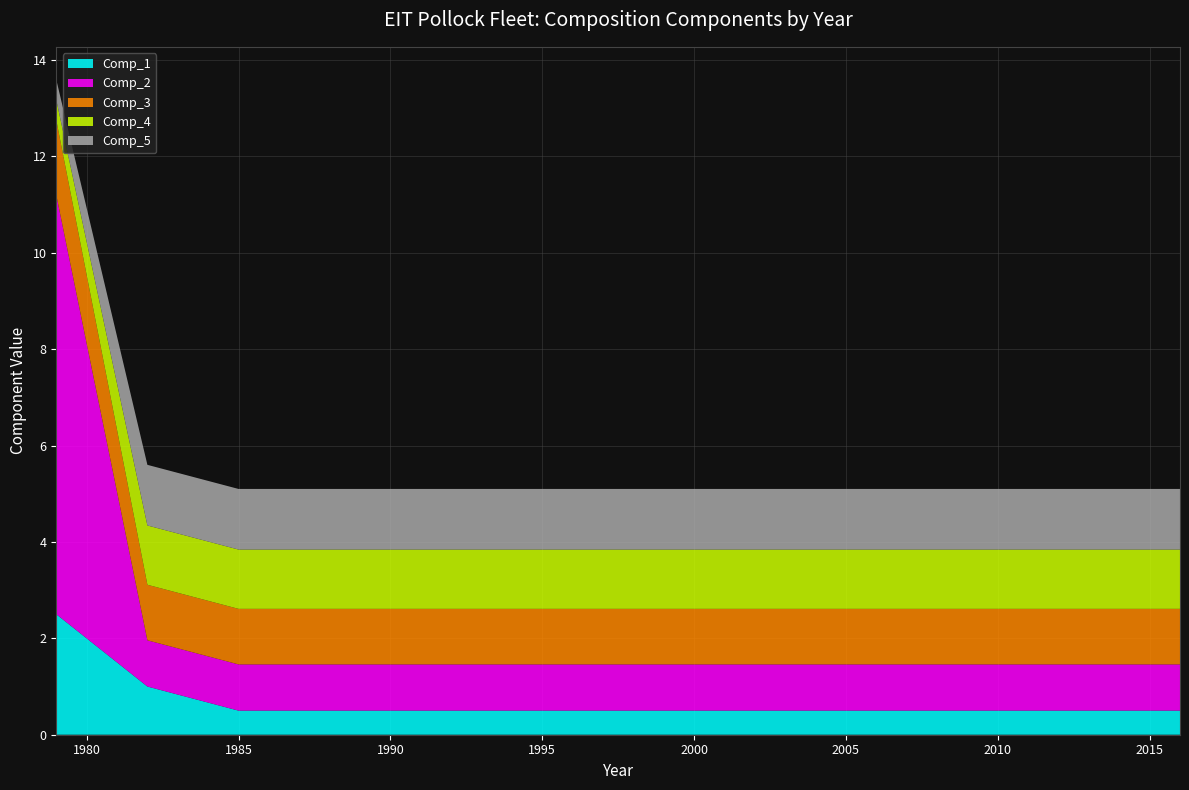

Reading left to right, transcribe all the data shown in this chart.

Comp_1: 1979=2.5	1982=1.0	1985=0.5	1988=0.5	1991=0.5	1994=0.5	1996=0.5	1997=0.5	1999=0.5	2000=0.5	2002=0.5	2004=0.5	2006=0.5	2007=0.5	2008=0.5	2009=0.5	2010=0.5	2012=0.5	2014=0.5	2016=0.5
Comp_2: 1979=8.7	1982=1.0	1985=1.0	1988=1.0	1991=1.0	1994=1.0	1996=1.0	1997=1.0	1999=1.0	2000=1.0	2002=1.0	2004=1.0	2006=1.0	2007=1.0	2008=1.0	2009=1.0	2010=1.0	2012=1.0	2014=1.0	2016=1.0
Comp_3: 1979=1.6	1982=1.2	1985=1.2	1988=1.2	1991=1.2	1994=1.2	1996=1.2	1997=1.2	1999=1.2	2000=1.2	2002=1.2	2004=1.2	2006=1.2	2007=1.2	2008=1.2	2009=1.2	2010=1.2	2012=1.2	2014=1.2	2016=1.2
Comp_4: 1979=0.4	1982=1.2	1985=1.2	1988=1.2	1991=1.2	1994=1.2	1996=1.2	1997=1.2	1999=1.2	2000=1.2	2002=1.2	2004=1.2	2006=1.2	2007=1.2	2008=1.2	2009=1.2	2010=1.2	2012=1.2	2014=1.2	2016=1.2
Comp_5: 1979=0.4	1982=1.3	1985=1.3	1988=1.3	1991=1.3	1994=1.3	1996=1.3	1997=1.3	1999=1.3	2000=1.3	2002=1.3	2004=1.3	2006=1.3	2007=1.3	2008=1.3	2009=1.3	2010=1.3	2012=1.3	2014=1.3	2016=1.3